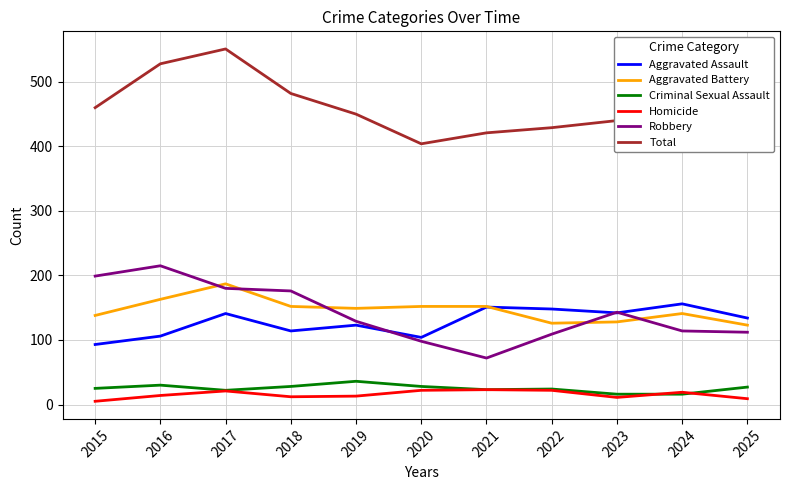

What is the spread (max minus min) of values at 2020?

382